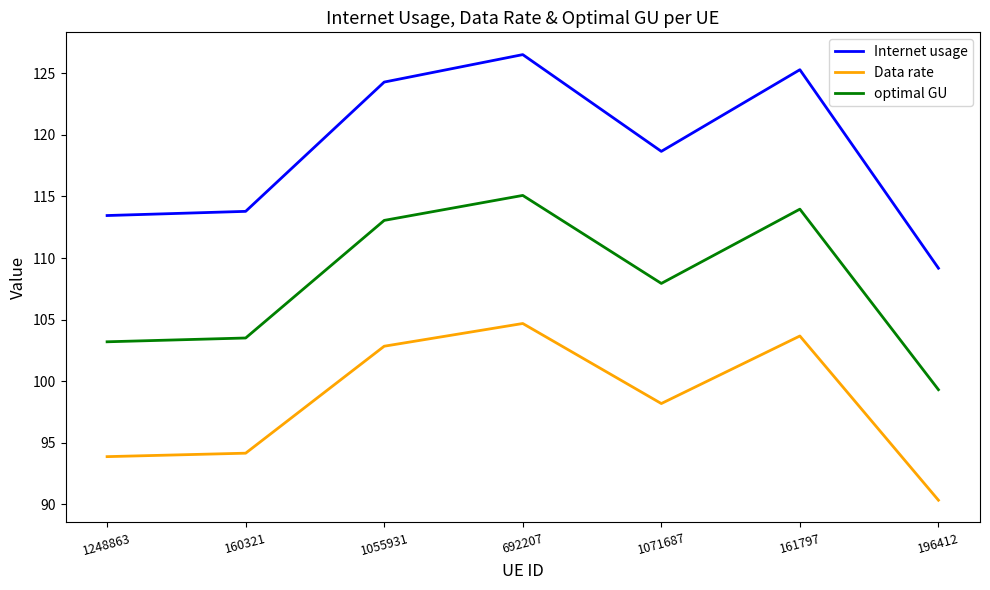

Reading left to right, transcribe all the data shown in this chart.

Internet usage: 1248863=113.5	160321=113.8	1055931=124.3	692207=126.5	1071687=118.7	161797=125.3	196412=109.2
Data rate: 1248863=93.9	160321=94.1	1055931=102.8	692207=104.7	1071687=98.2	161797=103.7	196412=90.3
optimal GU: 1248863=103.2	160321=103.5	1055931=113.1	692207=115.1	1071687=107.9	161797=114.0	196412=99.3